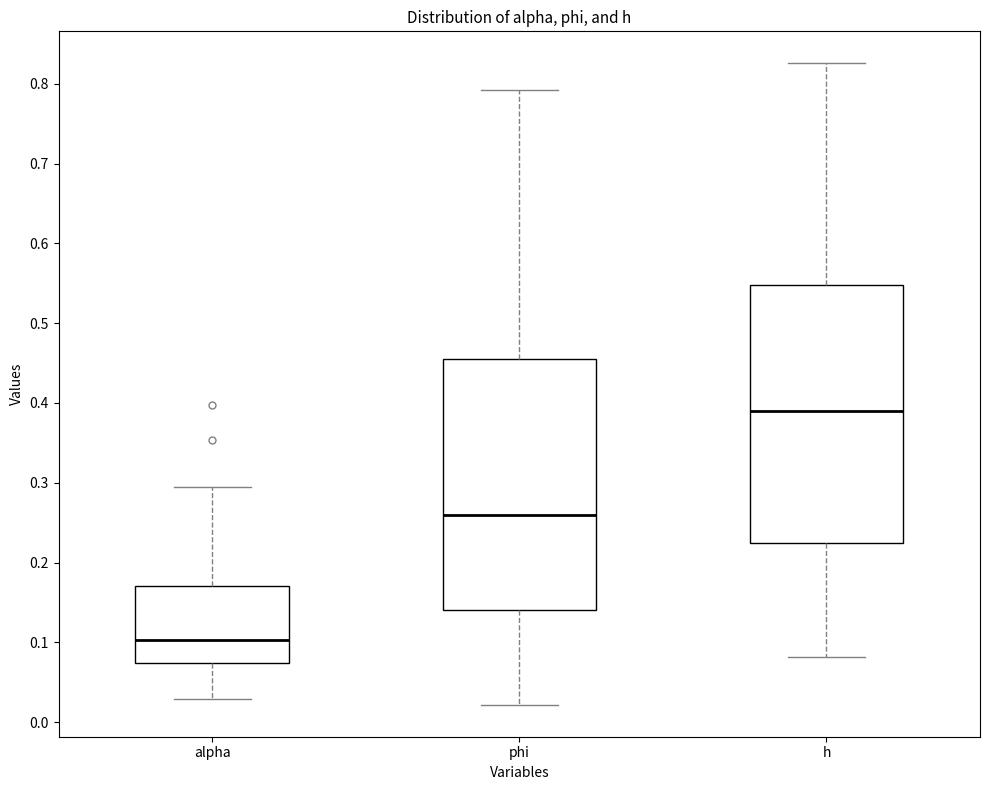

Reading left to right, transcribe this box plot: for each box, give where its median line is, the range the box spans, and where its two whiskers end, as read against the y-axis. The values are not printed on the chart, so give them approximately, as read against the axis.

alpha: median 0.10, box 0.07 to 0.17, whiskers 0.03 to 0.30
phi: median 0.26, box 0.14 to 0.46, whiskers 0.02 to 0.79
h: median 0.39, box 0.22 to 0.55, whiskers 0.08 to 0.83